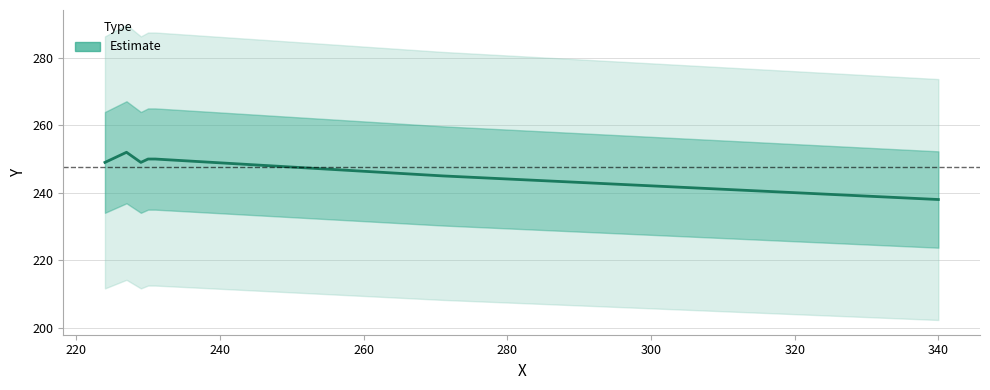

Approximately how many times larger is the value at 240 compared to 320?

1.0